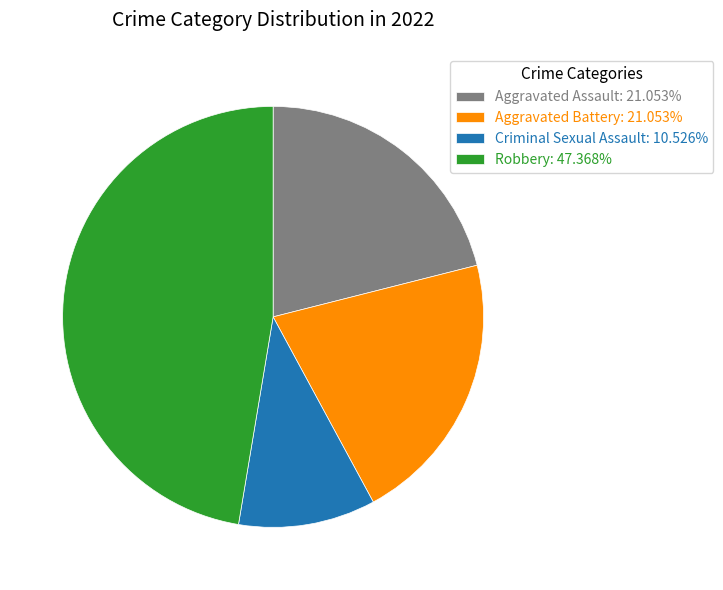

Which category has the biggest portion of the pie?

Robbery